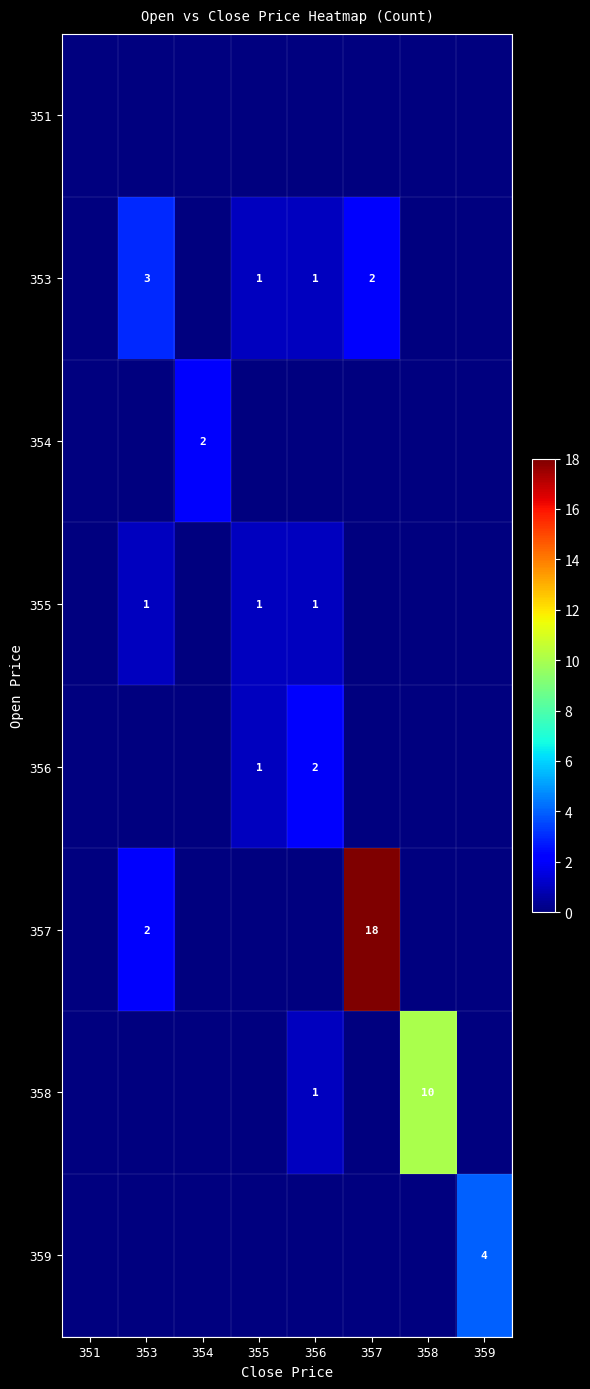

The 353 series shows 3 at 357. True or false?

False